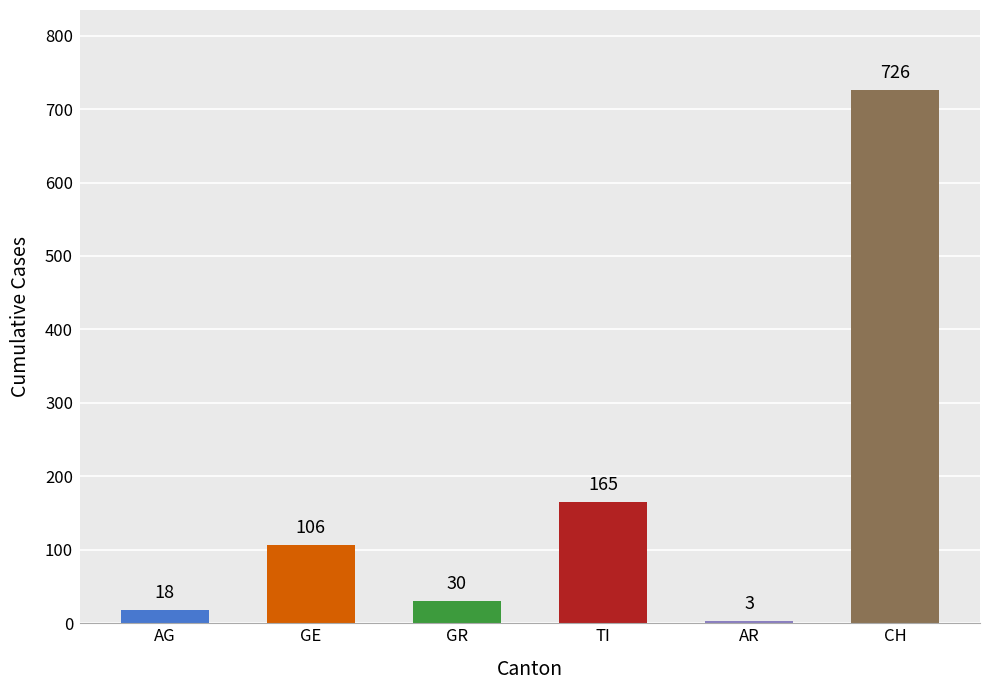

The AR series shows 1 at 18. True or false?

False